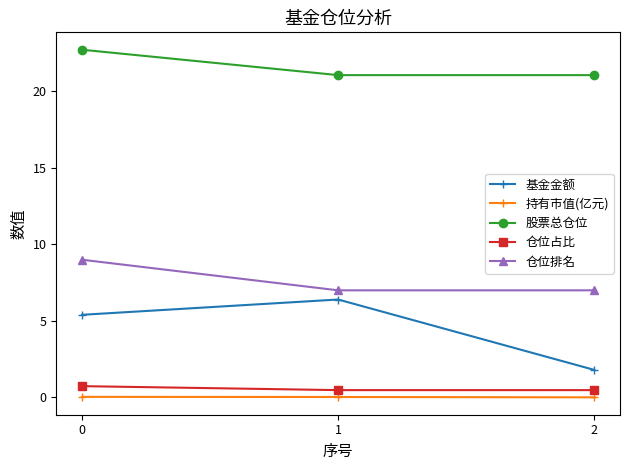

The value of 持有市值(亿元) at 0 is 0.0. True or false?

True